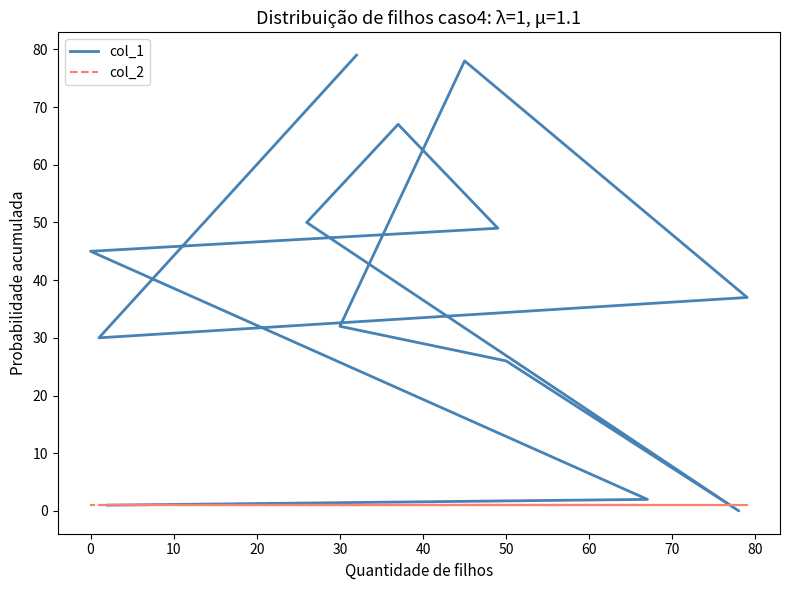

What is the value of the col_2 point at the 10th from the left?

1